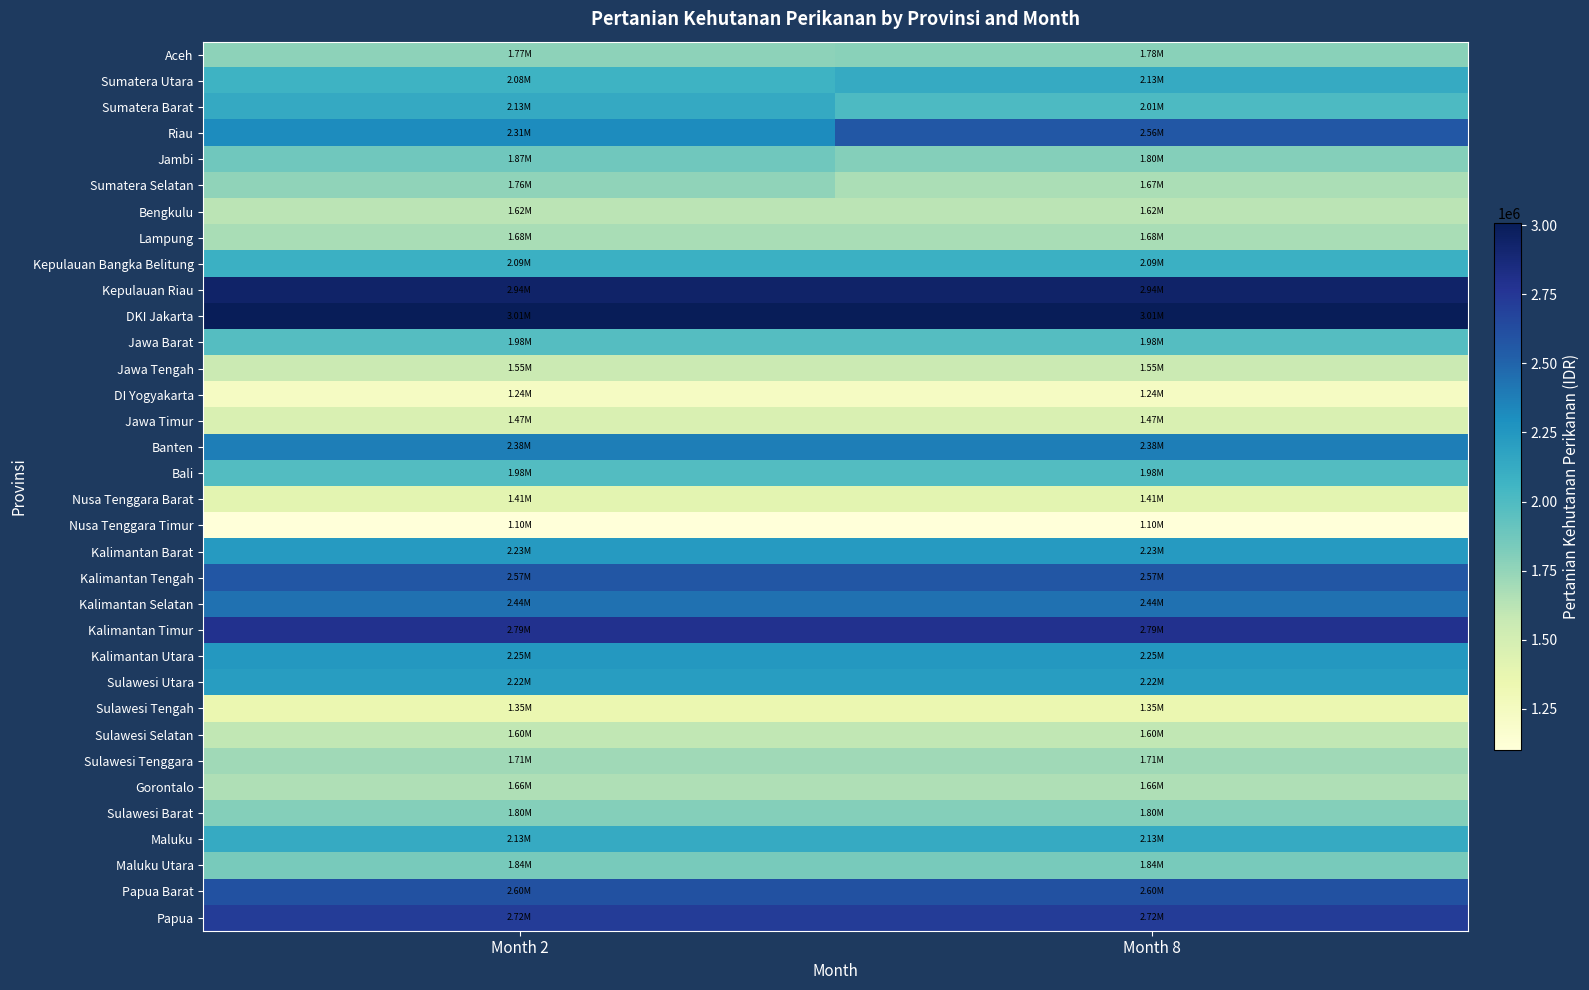

Which category has the highest value across all series?

Month 2